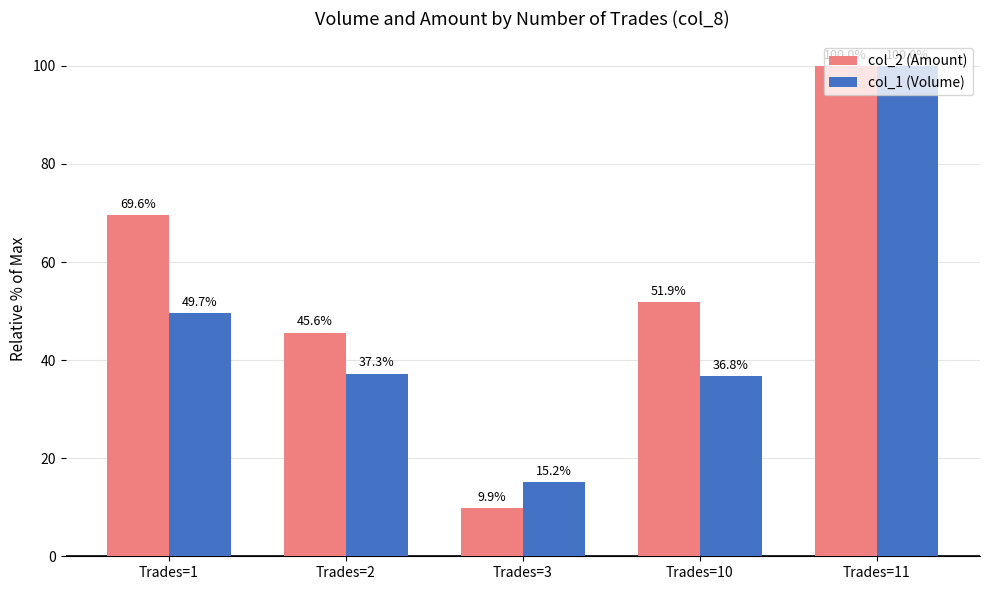

At how many categories does at least one series exceed 62?

2